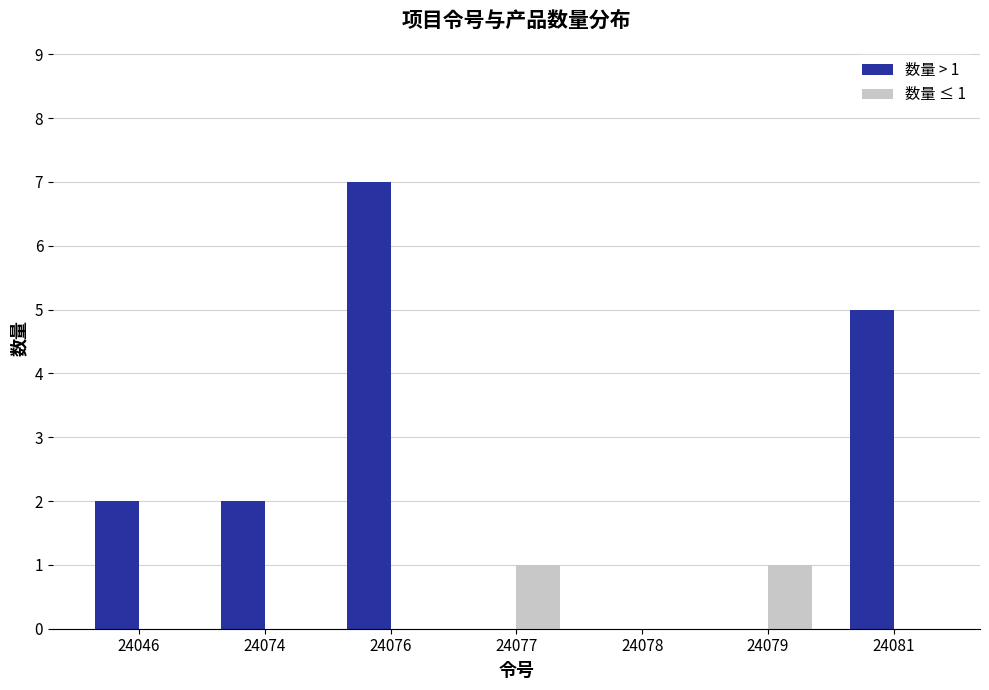

True or false: 数量 ≤ 1 has a value of 0 at 24074.

True